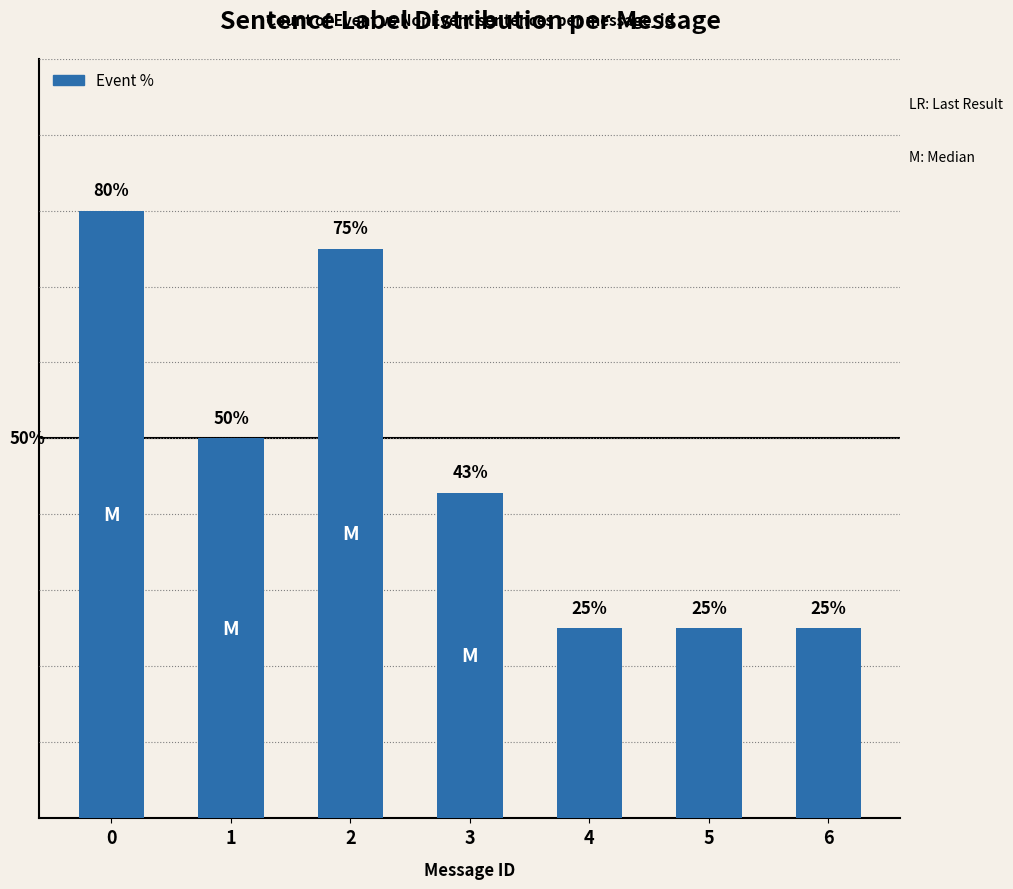

Does the chart contain any negative values?

No